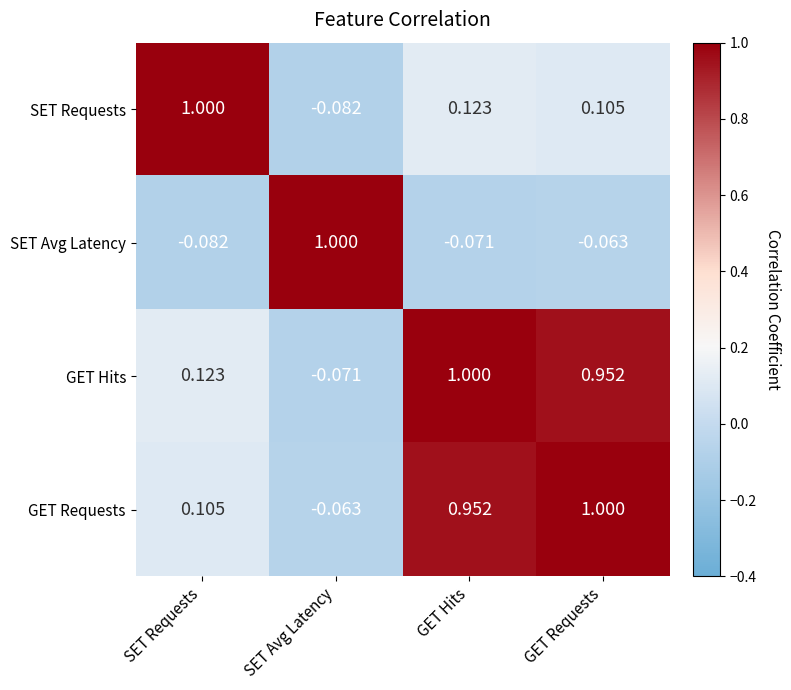

Which category has the highest value in the SET Requests series?

SET Requests